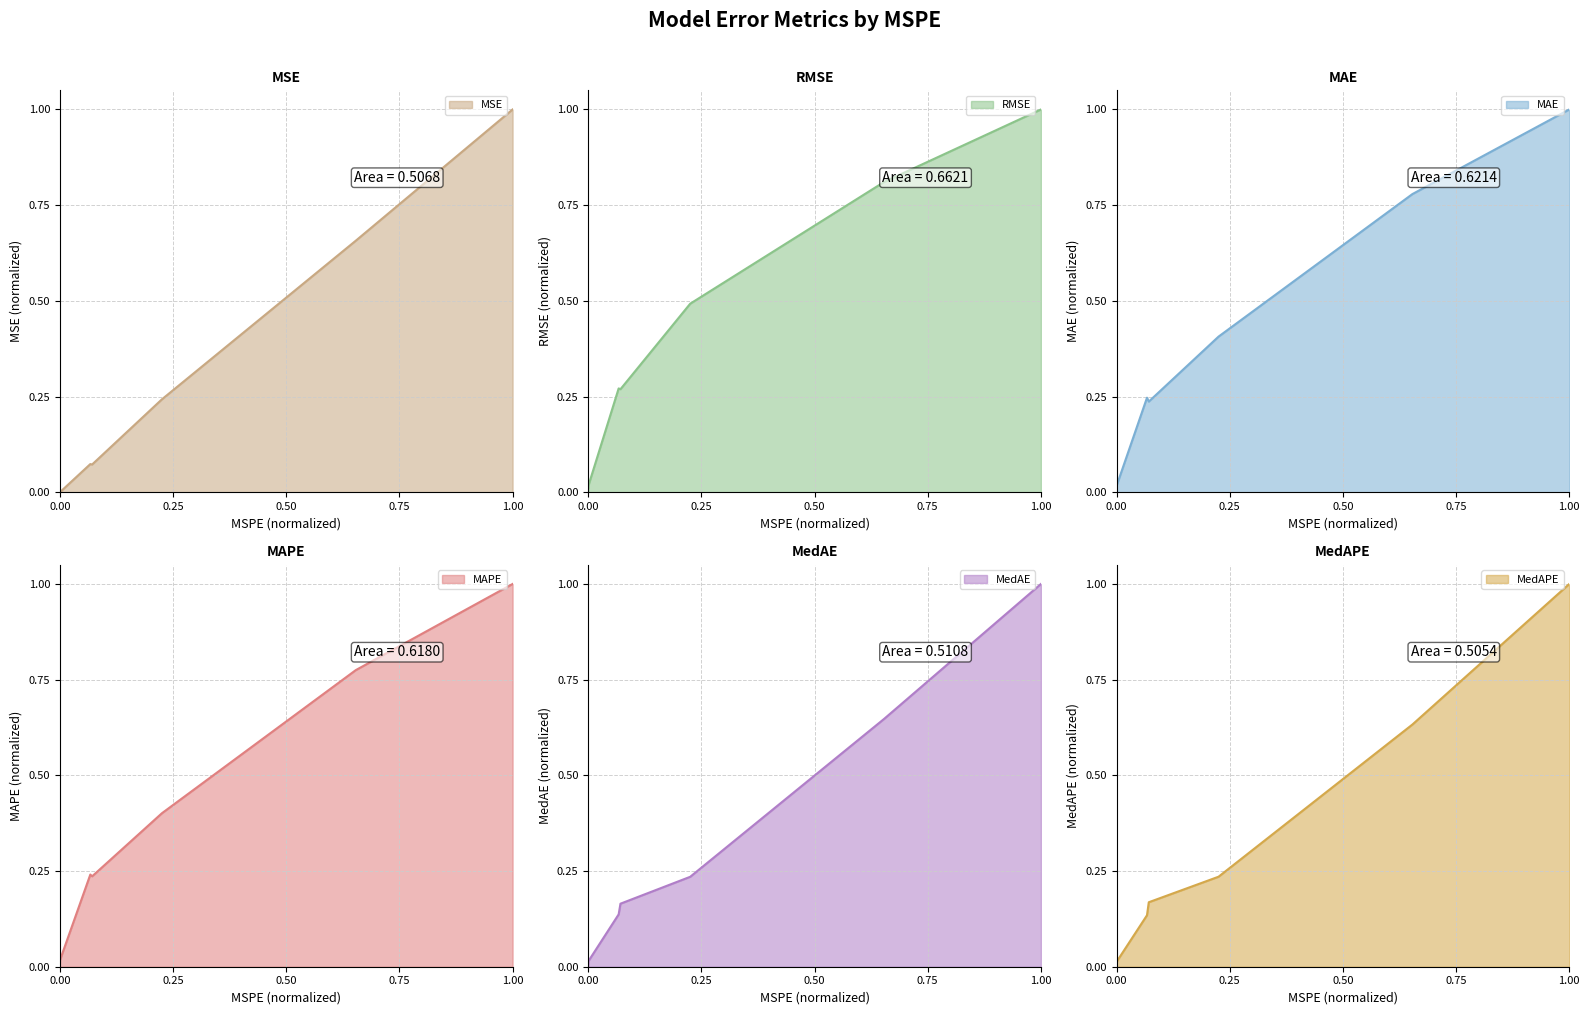

How many distinct data groups are displayed?

6